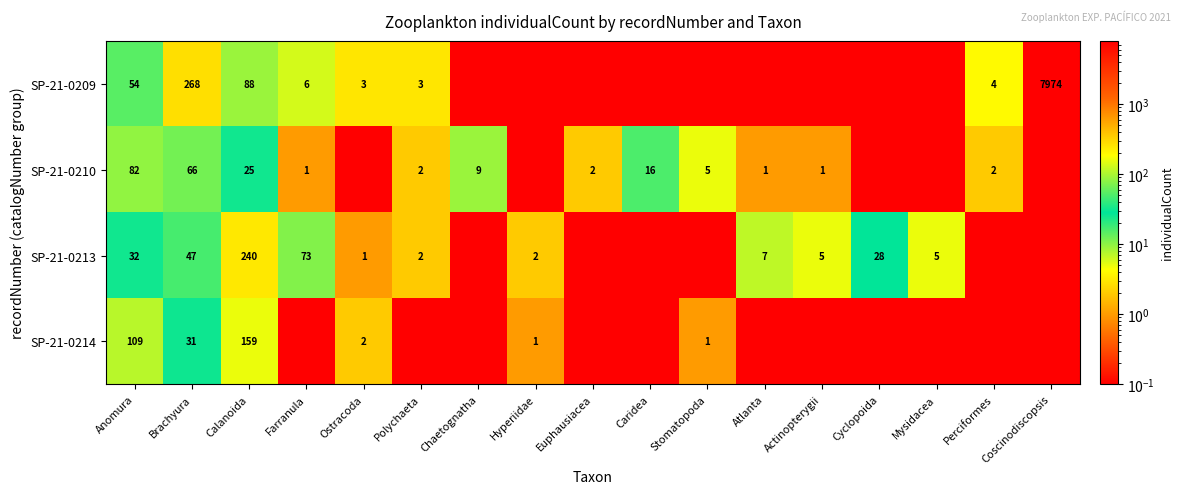

The value of SP-21-0213 at Anomura is 32.0. True or false?

True